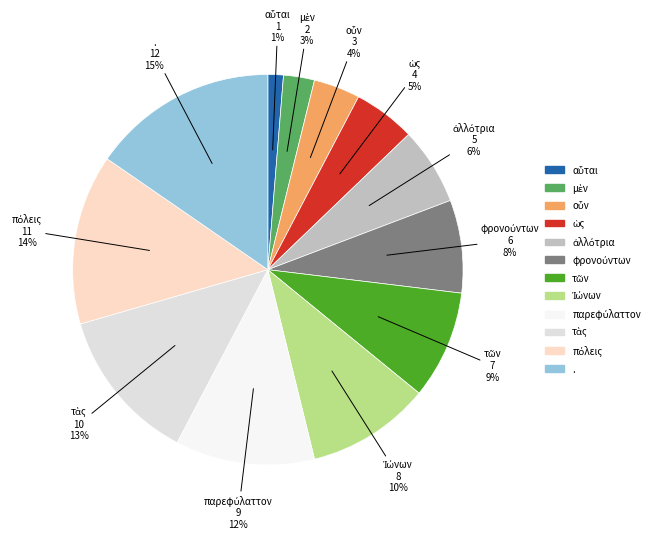

Which slice is the largest?

.